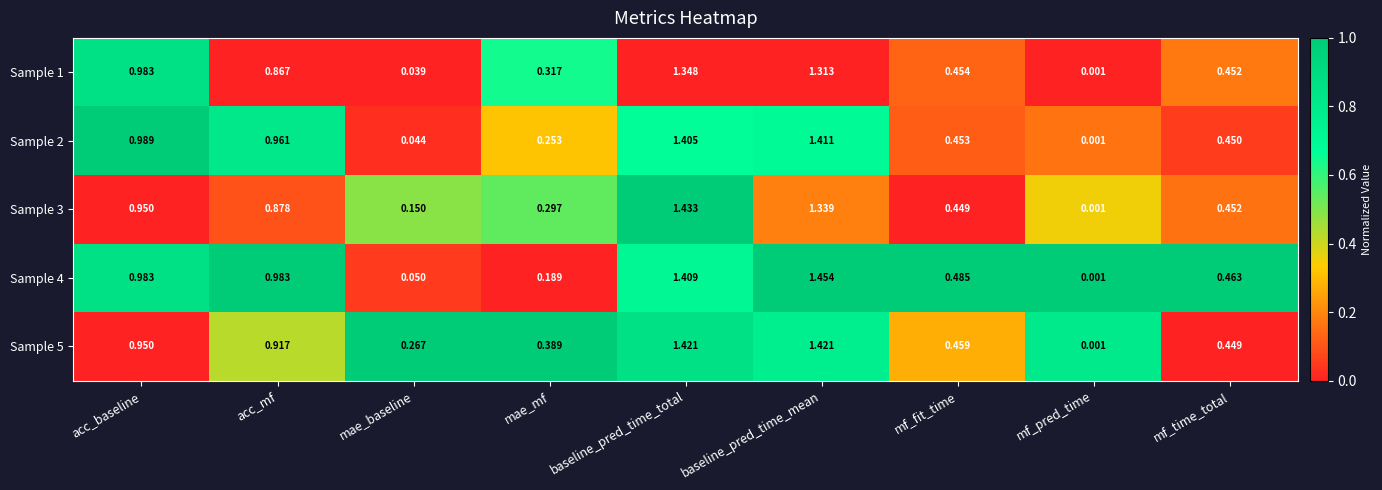

Between mae_mf and baseline_pred_time_mean, which series saw the biggest shift?

Sample 4